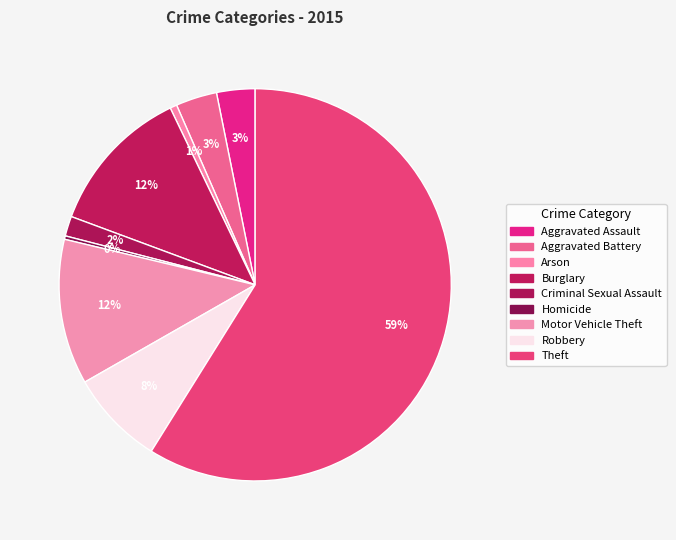

Between Criminal Sexual Assault and Aggravated Battery, which is larger?

Aggravated Battery